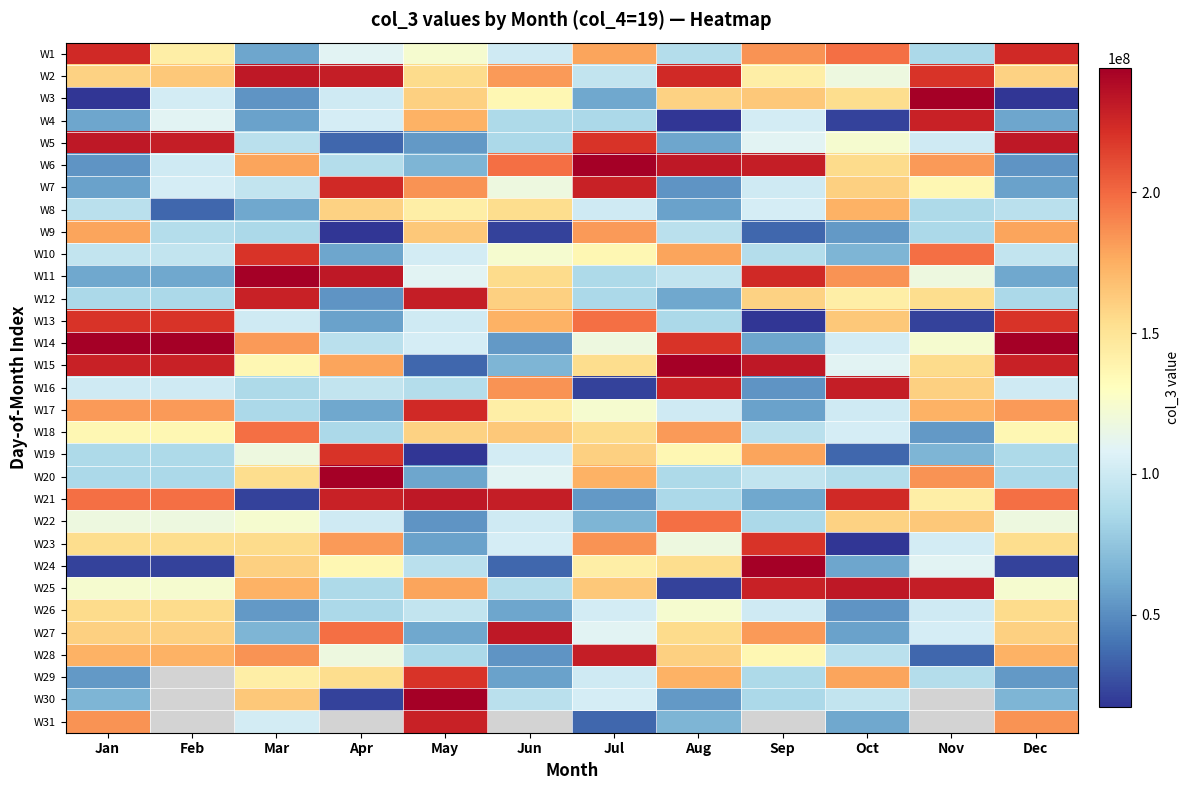

List the series in order of their peak value, lowest first.

W26, W8, W9, W18, W22, W10, W13, W19, W23, W29, W1, W17, W4, W7, W31, W12, W16, W28, W2, W5, W21, W25, W27, W3, W6, W11, W14, W15, W20, W24, W30